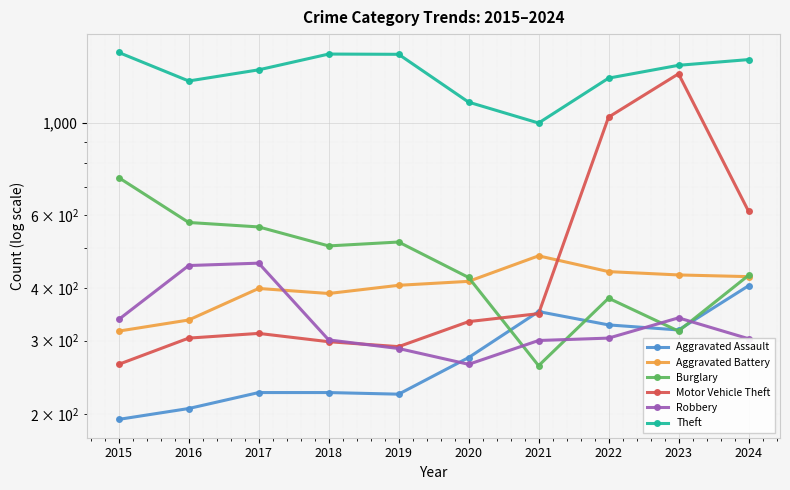

What is the average value of the Robbery series?

335